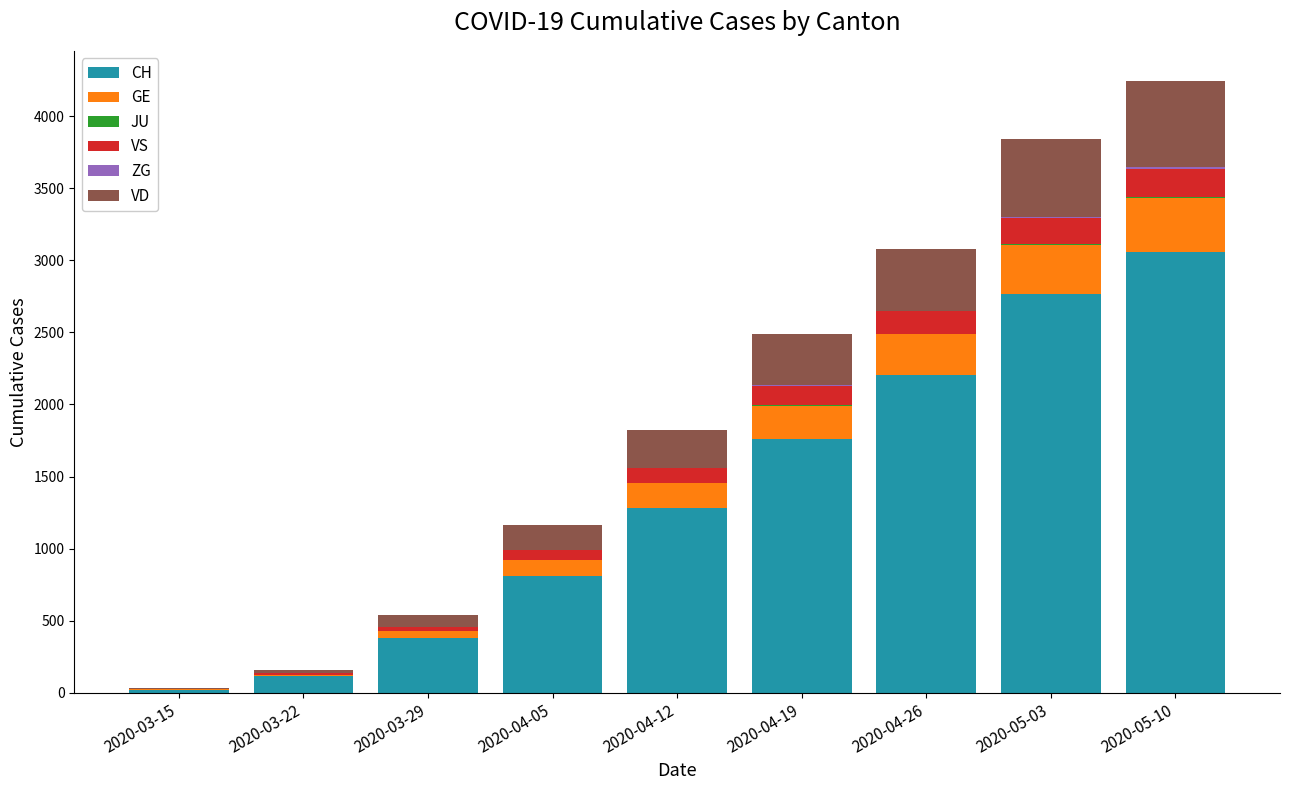

How many distinct data groups are displayed?

6